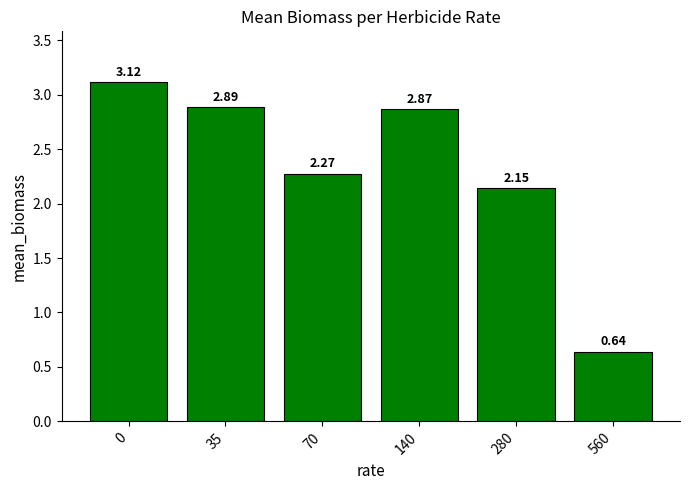

True or false: the data shows 1.0 at 140.

False